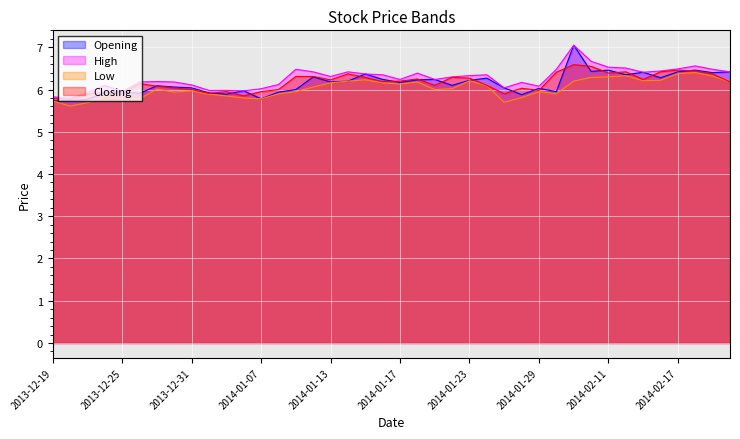

How many data points in Low are less than 6?

18